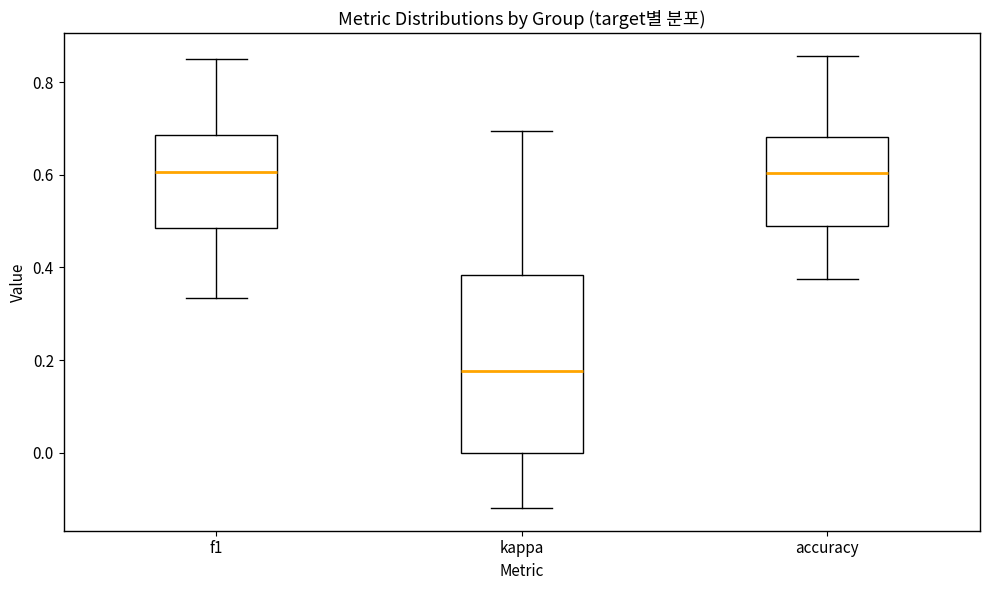

Reading left to right, transcribe this box plot: for each box, give where its median line is, the range the box spans, and where its two whiskers end, as read against the y-axis. The values are not printed on the chart, so give them approximately, as read against the axis.

f1: median 0.60, box 0.48 to 0.68, whiskers 0.34 to 0.86
kappa: median 0.18, box 0.00 to 0.38, whiskers -0.12 to 0.70
accuracy: median 0.60, box 0.50 to 0.68, whiskers 0.38 to 0.86